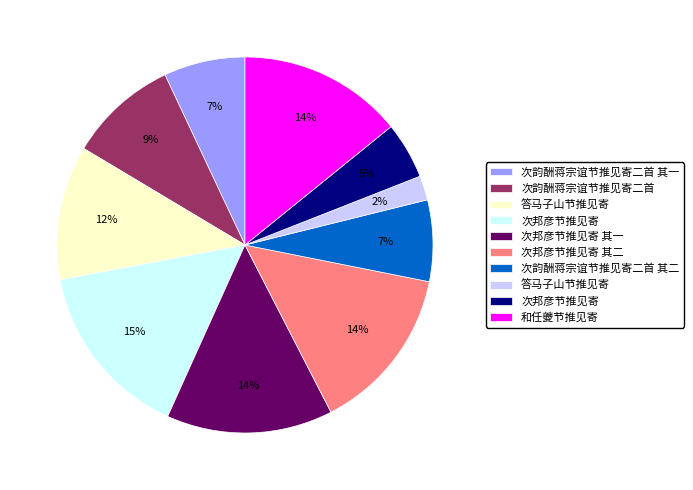

Does any single category account for the majority?

No